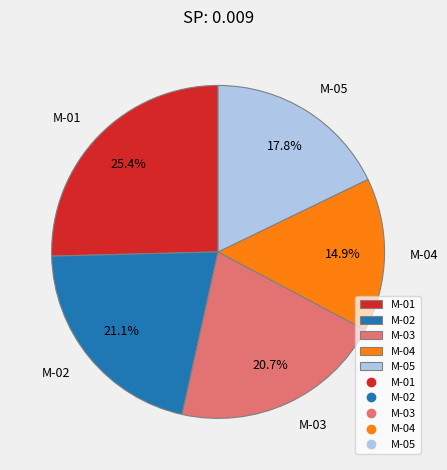

Which category has the smallest portion of the pie?

M-04